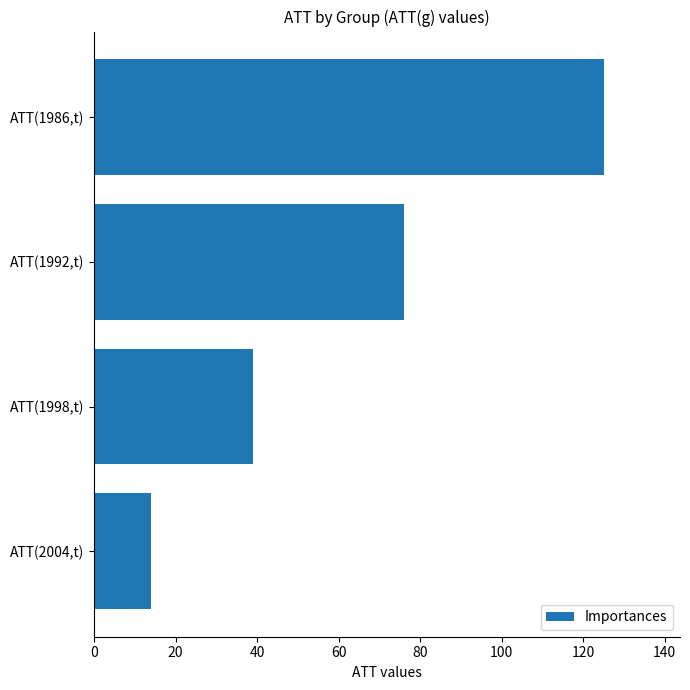

Reading top to bottom, transcribe all the data shown in this chart.

125	76	39	14